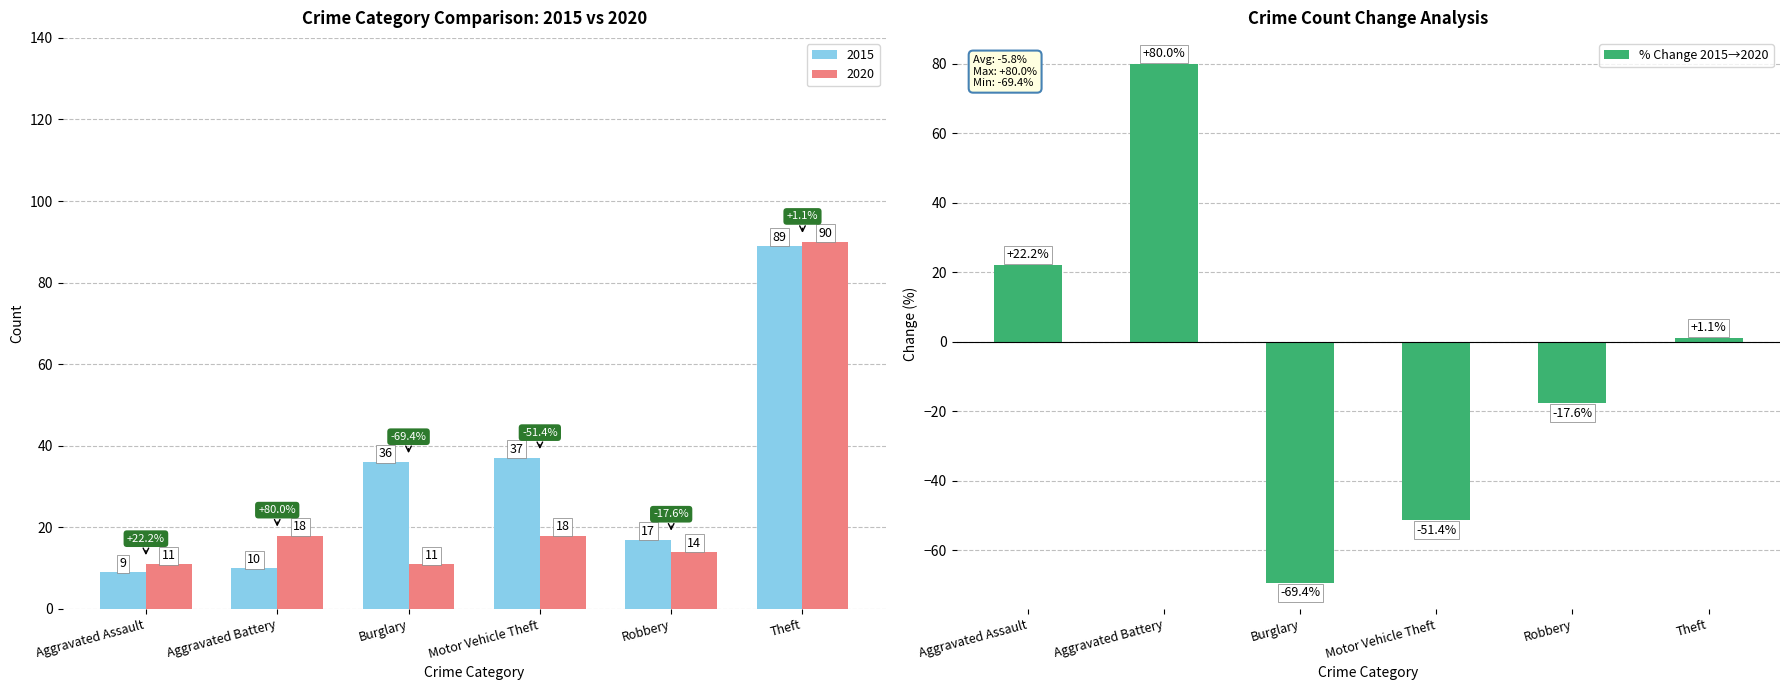

How many values are below 1?

3